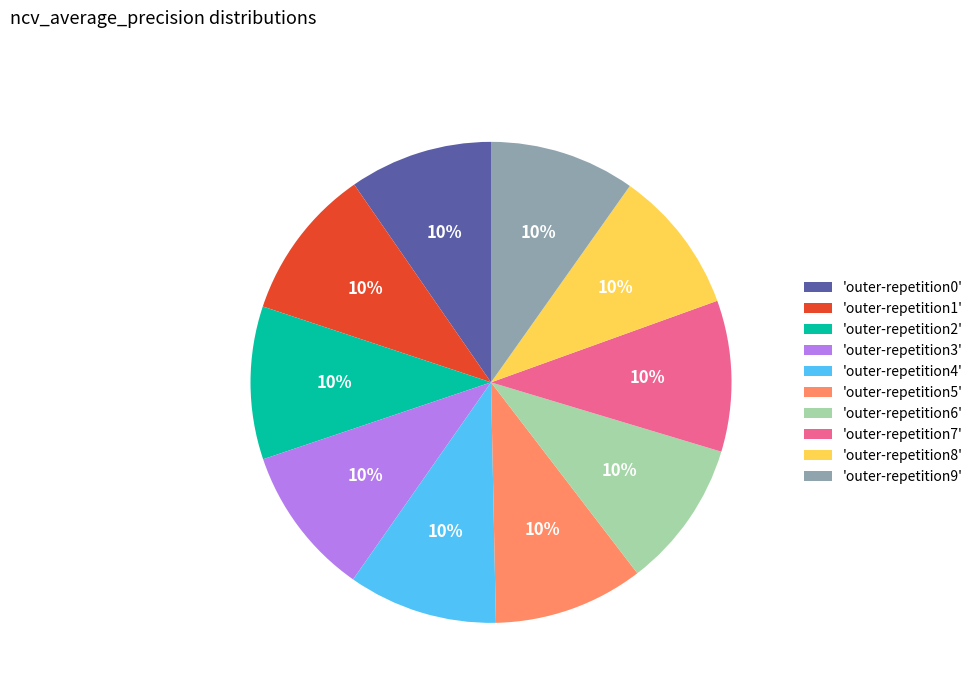

To the nearest percent, what portion does 'outer-repetition0' represent?

10%